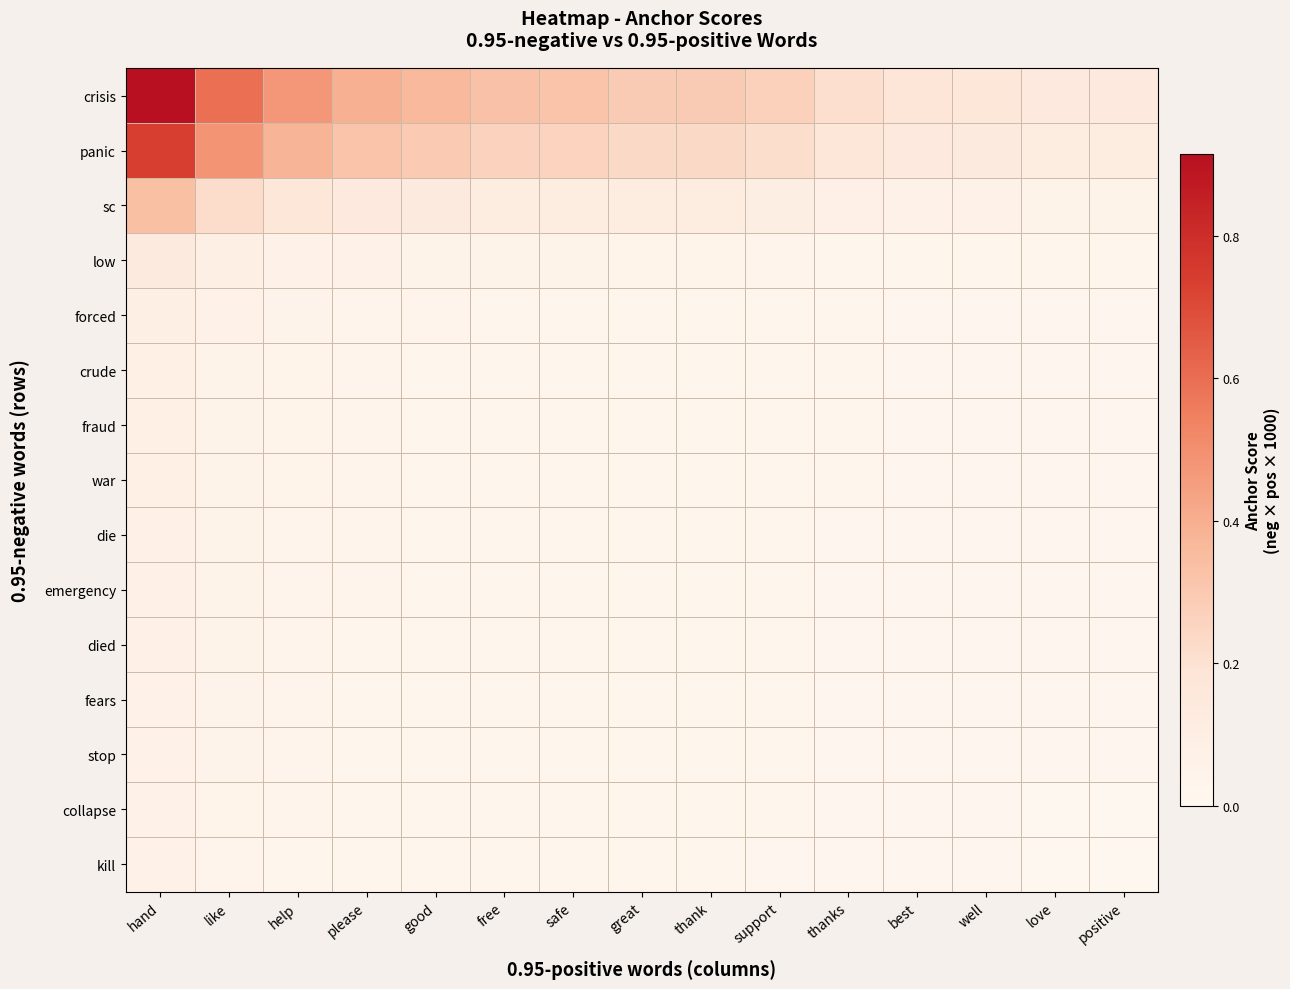

Reading left to right, extract all data points from this chart.

crisis: hand=0.9	like=0.6	help=0.5	please=0.4	good=0.4	free=0.3	safe=0.3	great=0.3	thank=0.3	support=0.3	thanks=0.2	best=0.2	well=0.2	love=0.1	positive=0.1
panic: hand=0.7	like=0.5	help=0.4	please=0.3	good=0.3	free=0.3	safe=0.3	great=0.2	thank=0.2	support=0.2	thanks=0.2	best=0.1	well=0.1	love=0.1	positive=0.1
sc: hand=0.3	like=0.2	help=0.2	please=0.1	good=0.1	free=0.1	safe=0.1	great=0.1	thank=0.1	support=0.1	thanks=0.1	best=0.1	well=0.1	love=0.1	positive=0.1
low: hand=0.1	like=0.1	help=0.1	please=0.1	good=0.1	free=0.0	safe=0.0	great=0.0	thank=0.0	support=0.0	thanks=0.0	best=0.0	well=0.0	love=0.0	positive=0.0
forced: hand=0.1	like=0.1	help=0.0	please=0.0	good=0.0	free=0.0	safe=0.0	great=0.0	thank=0.0	support=0.0	thanks=0.0	best=0.0	well=0.0	love=0.0	positive=0.0
crude: hand=0.1	like=0.1	help=0.0	please=0.0	good=0.0	free=0.0	safe=0.0	great=0.0	thank=0.0	support=0.0	thanks=0.0	best=0.0	well=0.0	love=0.0	positive=0.0
fraud: hand=0.1	like=0.1	help=0.0	please=0.0	good=0.0	free=0.0	safe=0.0	great=0.0	thank=0.0	support=0.0	thanks=0.0	best=0.0	well=0.0	love=0.0	positive=0.0
war: hand=0.1	like=0.1	help=0.0	please=0.0	good=0.0	free=0.0	safe=0.0	great=0.0	thank=0.0	support=0.0	thanks=0.0	best=0.0	well=0.0	love=0.0	positive=0.0
die: hand=0.1	like=0.0	help=0.0	please=0.0	good=0.0	free=0.0	safe=0.0	great=0.0	thank=0.0	support=0.0	thanks=0.0	best=0.0	well=0.0	love=0.0	positive=0.0
emergency: hand=0.1	like=0.0	help=0.0	please=0.0	good=0.0	free=0.0	safe=0.0	great=0.0	thank=0.0	support=0.0	thanks=0.0	best=0.0	well=0.0	love=0.0	positive=0.0
died: hand=0.1	like=0.0	help=0.0	please=0.0	good=0.0	free=0.0	safe=0.0	great=0.0	thank=0.0	support=0.0	thanks=0.0	best=0.0	well=0.0	love=0.0	positive=0.0
fears: hand=0.1	like=0.0	help=0.0	please=0.0	good=0.0	free=0.0	safe=0.0	great=0.0	thank=0.0	support=0.0	thanks=0.0	best=0.0	well=0.0	love=0.0	positive=0.0
stop: hand=0.1	like=0.0	help=0.0	please=0.0	good=0.0	free=0.0	safe=0.0	great=0.0	thank=0.0	support=0.0	thanks=0.0	best=0.0	well=0.0	love=0.0	positive=0.0
collapse: hand=0.1	like=0.0	help=0.0	please=0.0	good=0.0	free=0.0	safe=0.0	great=0.0	thank=0.0	support=0.0	thanks=0.0	best=0.0	well=0.0	love=0.0	positive=0.0
kill: hand=0.1	like=0.0	help=0.0	please=0.0	good=0.0	free=0.0	safe=0.0	great=0.0	thank=0.0	support=0.0	thanks=0.0	best=0.0	well=0.0	love=0.0	positive=0.0